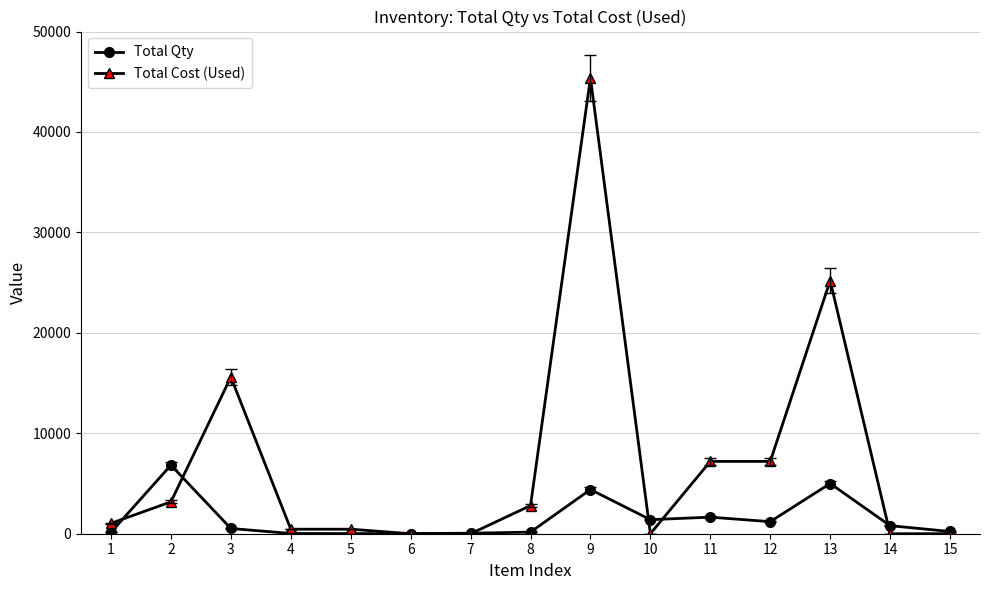

At which label does Total Cost (Used) reach its peak?

9